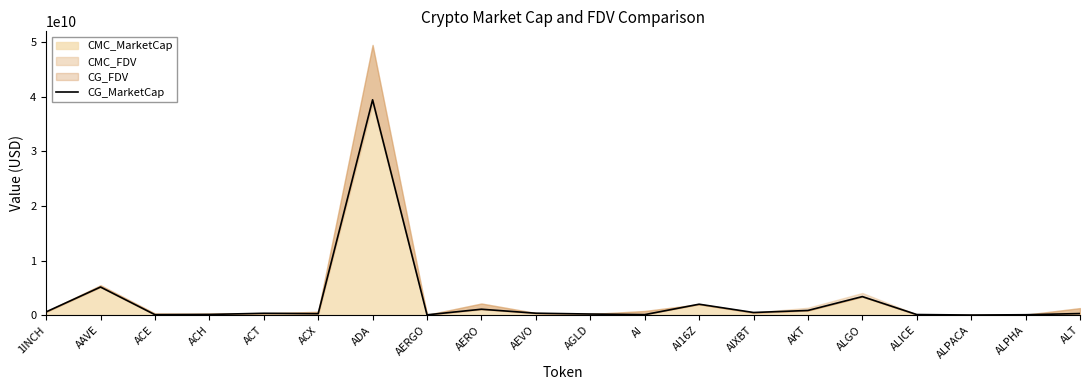

What is the ratio of the value at ALPHA to the value at ALICE?

0.7